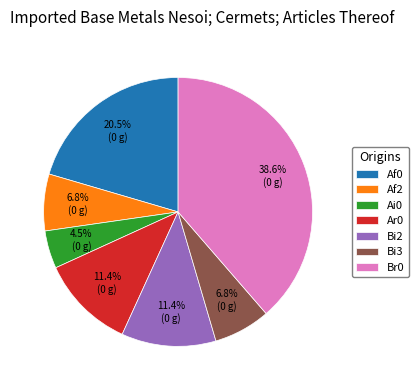

Combined, do Af2 and Br0 account for over 50%?

No